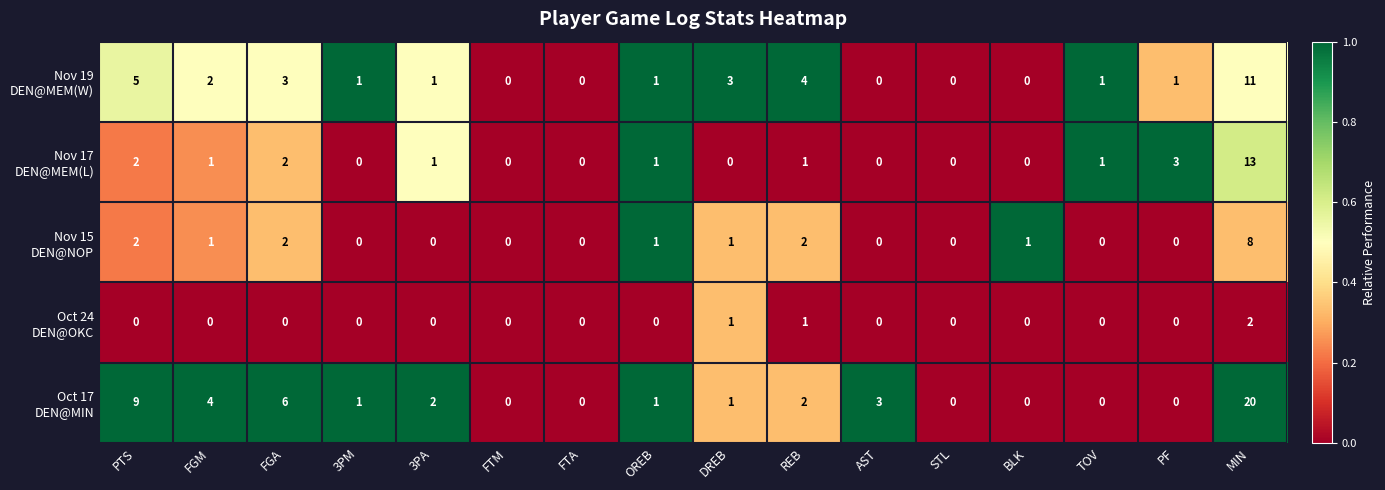

Which label corresponds to the largest value in the chart?

MIN